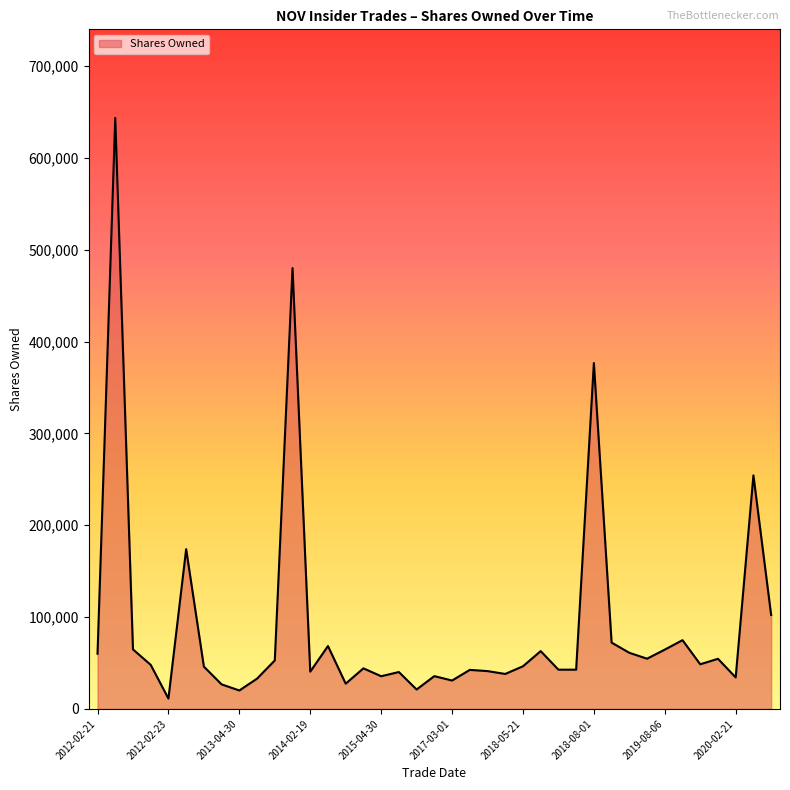

What is the greatest value displayed?

643404